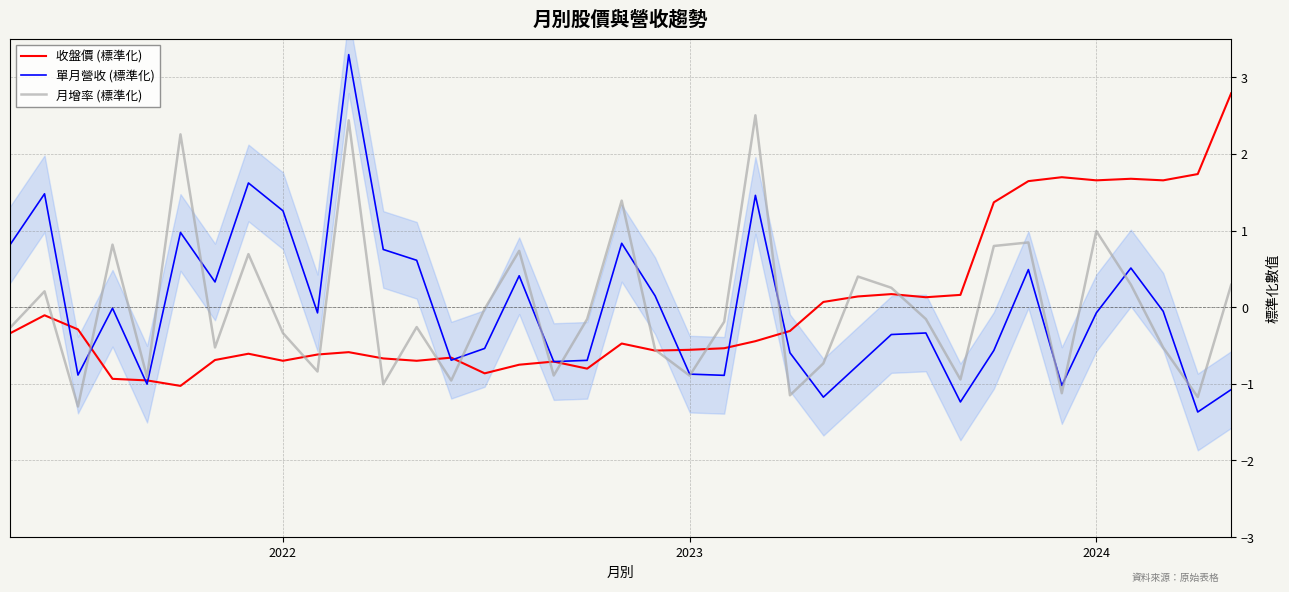

What is the minimum value for 單月營收 (標準化)?

-1.4